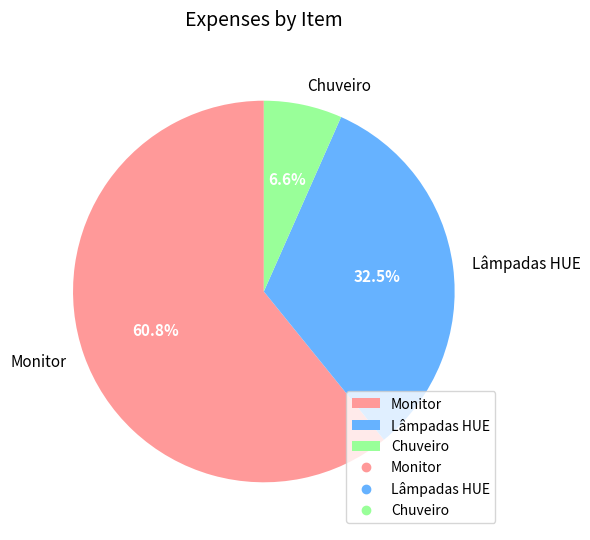

How many segments does this pie chart have?

3